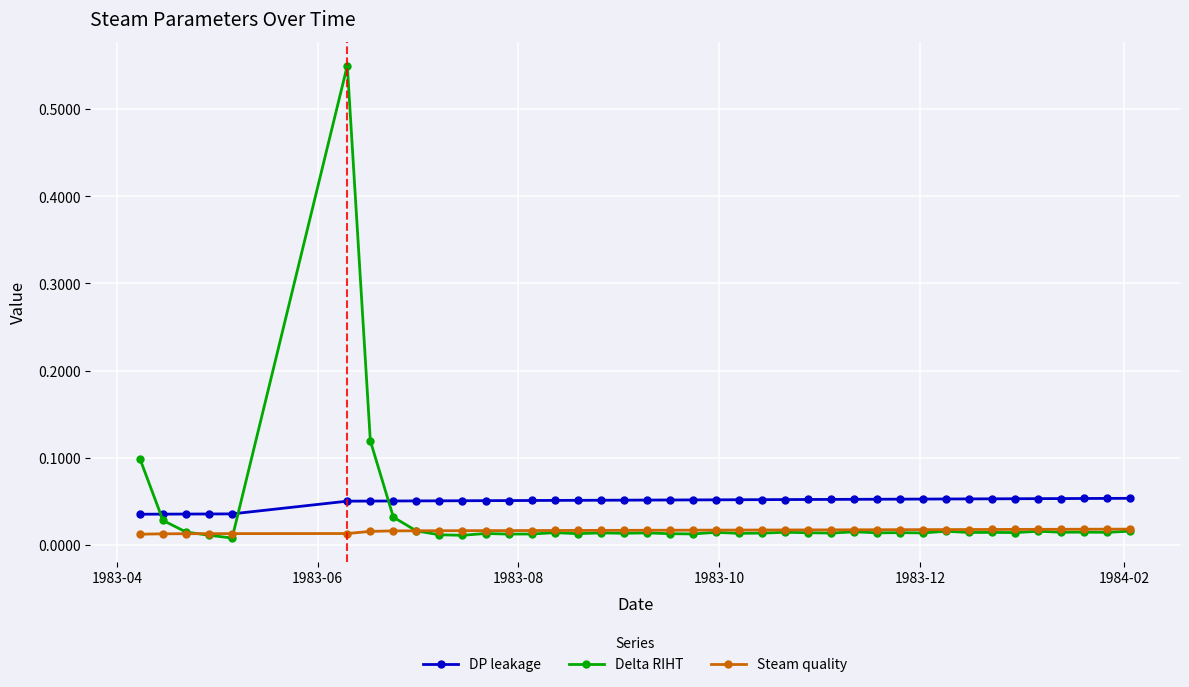

What are all the series names shown in the legend?

DP leakage, Delta RIHT, Steam quality